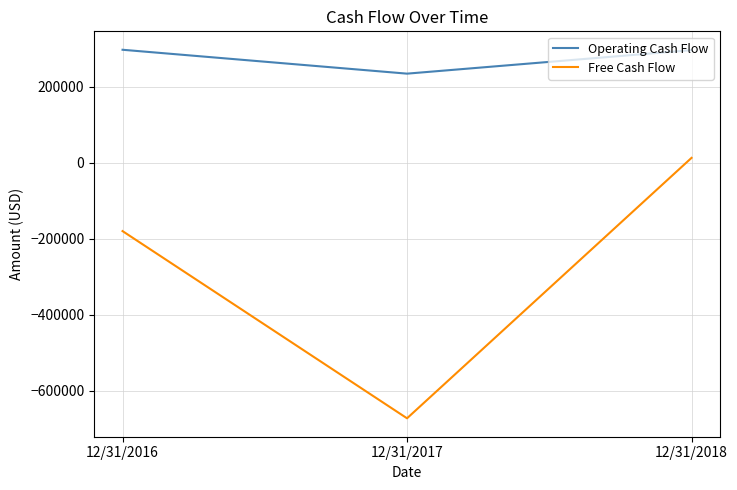

Which series has the widest spread of values?

Free Cash Flow